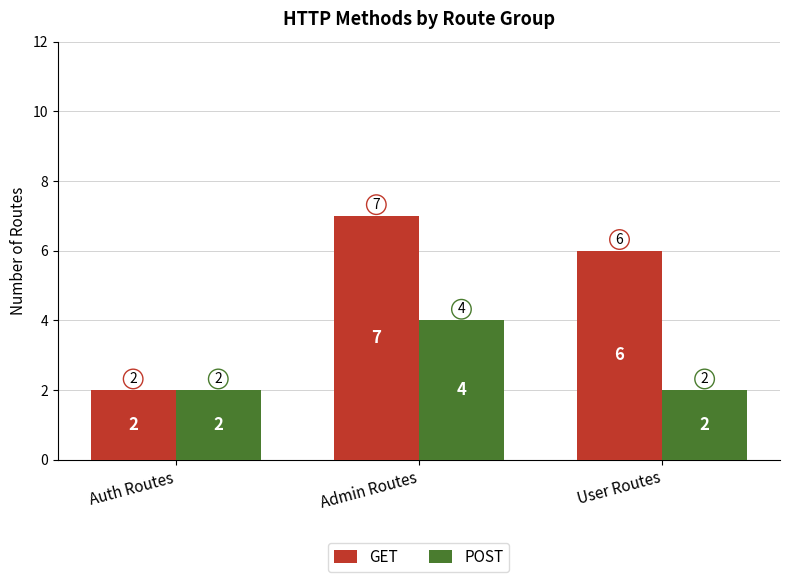

Where is GET nearest to the value 4?

Auth Routes